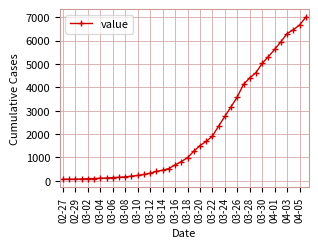

How many data points are less than 992?

20